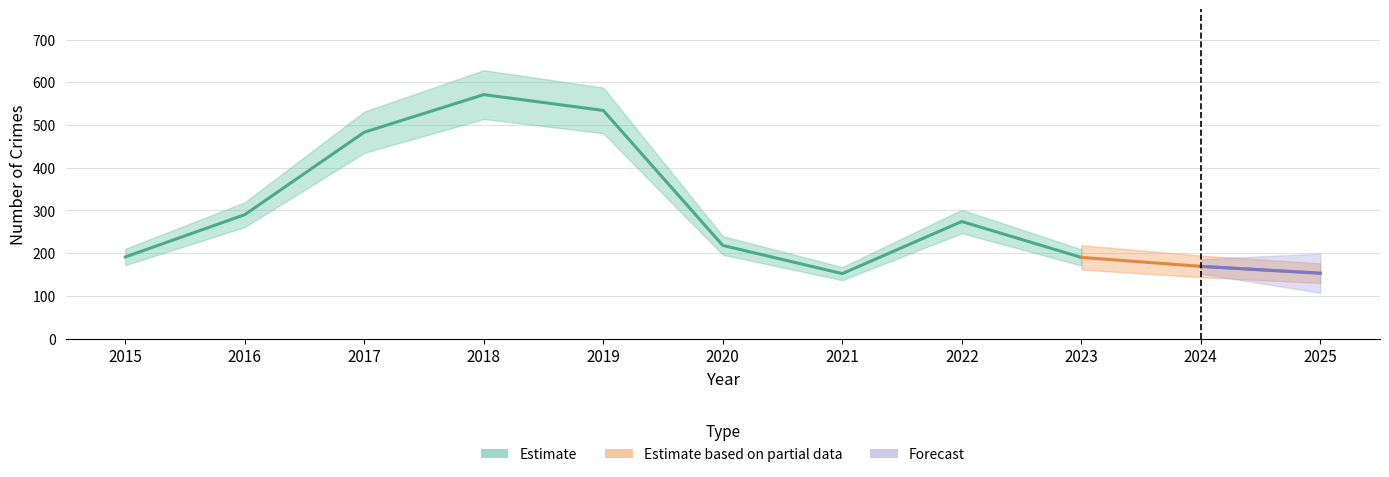

At how many categories does at least one series exceed 125?

11